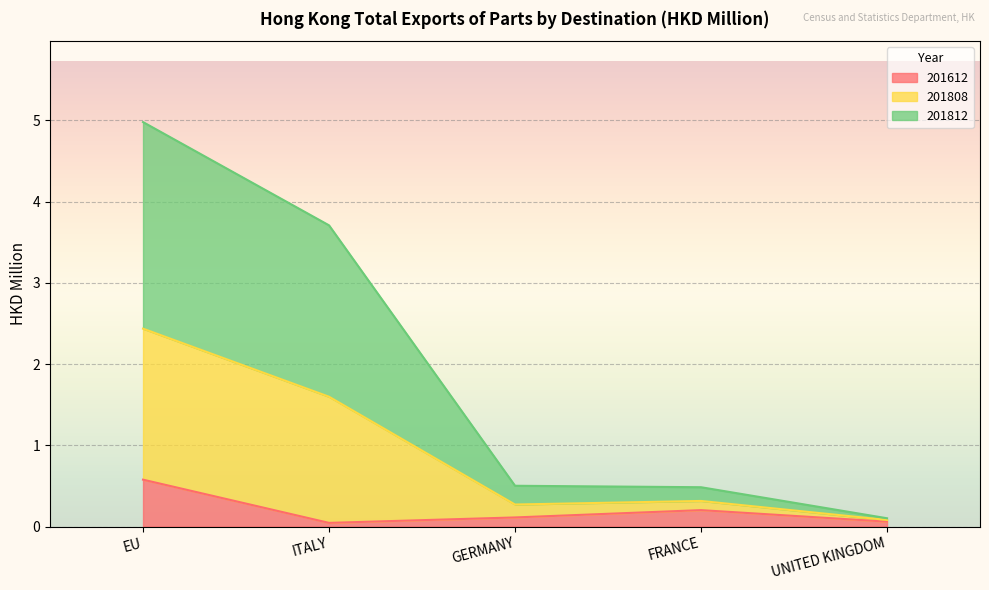

The 201612 series shows 0.0 at ITALY. True or false?

True